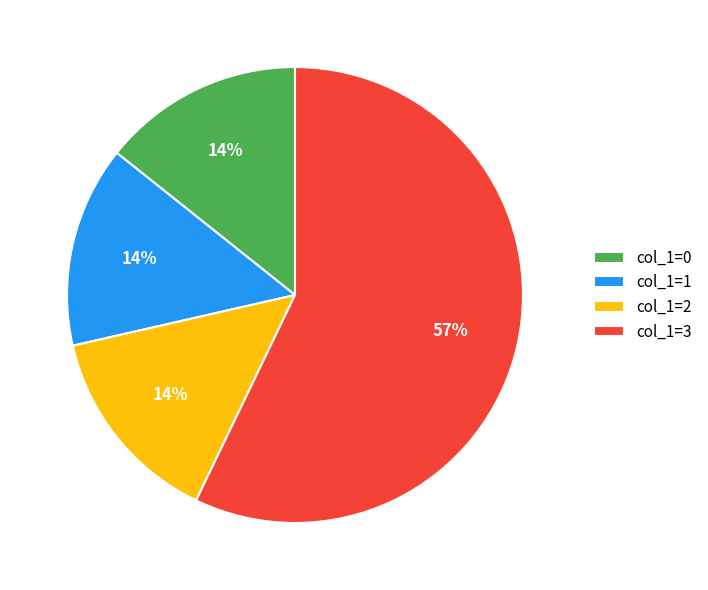

Count the number of slices in the pie.

4